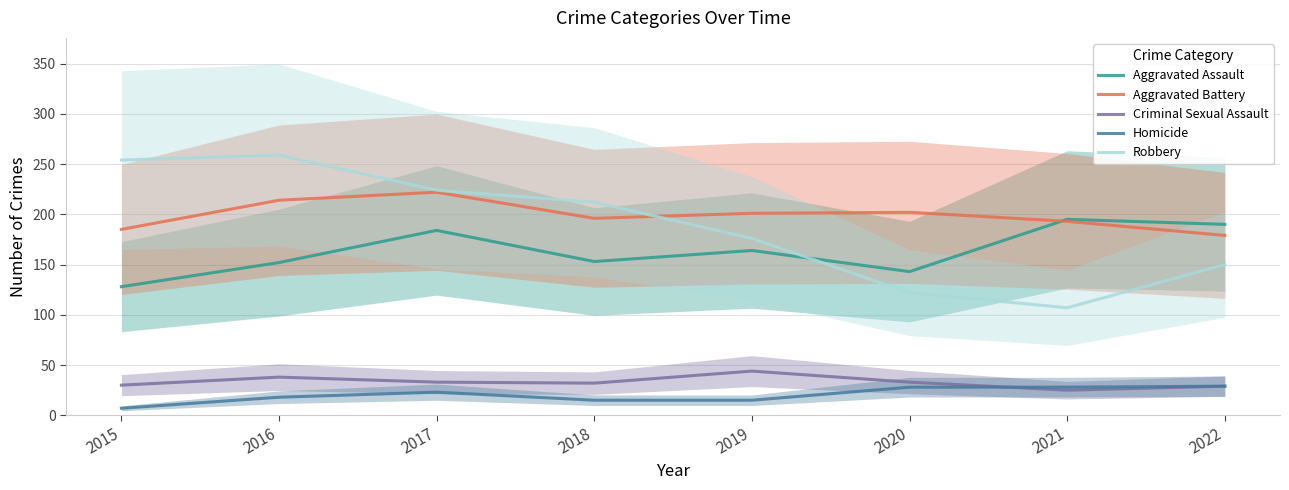

At which label does Criminal Sexual Assault first exceed 33?

2016